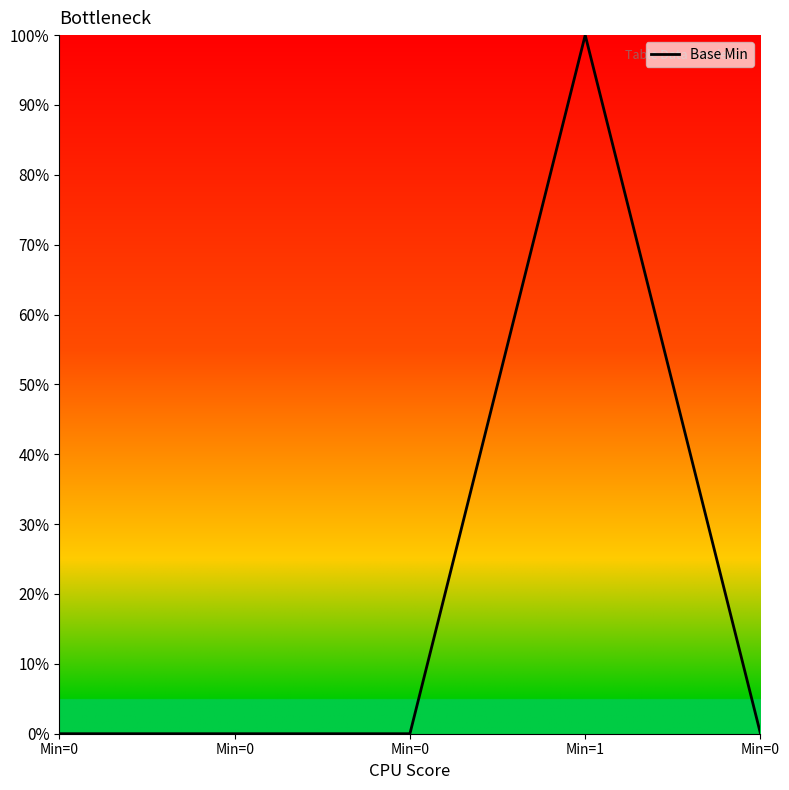

Rank the categories by value from highest to lowest.

Min=1, Min=0, Min=0, Min=0, Min=0